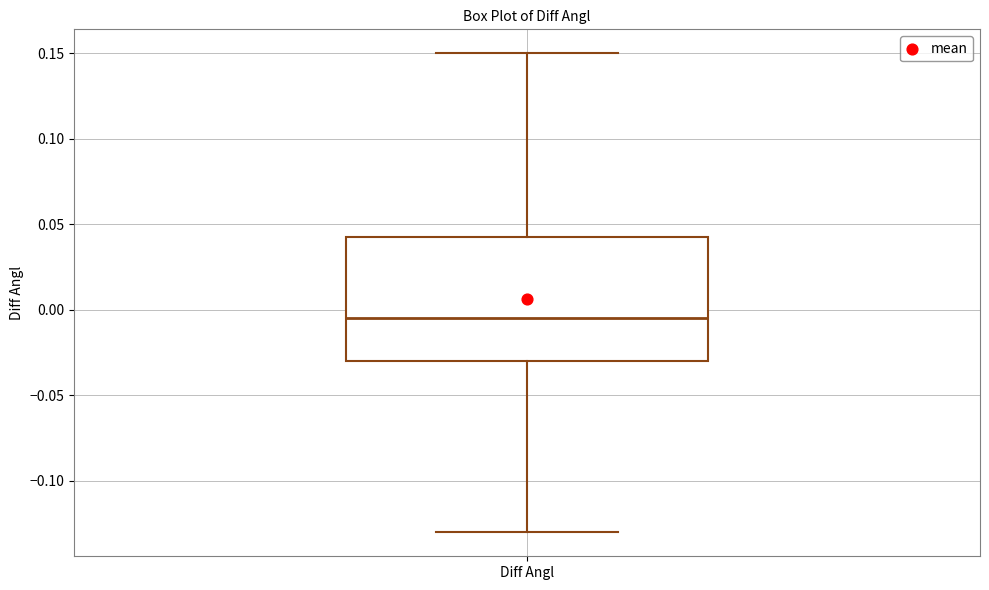

Transcribe this box plot: give where the median line is, the range the box spans, and where the two whiskers end, as read against the y-axis. The values are not printed on the chart, so give them approximately, as read against the axis.

median -0.005, box -0.030 to 0.045, whiskers -0.130 to 0.150